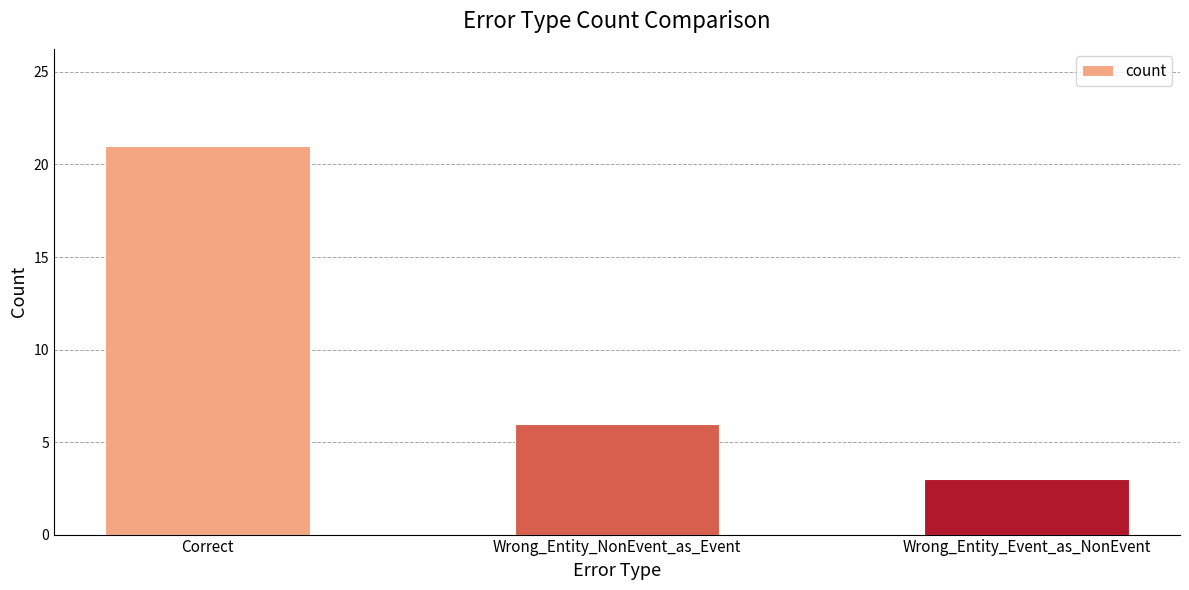

The chart shows a value of 6 at Wrong_Entity_NonEvent_as_Event. True or false?

True